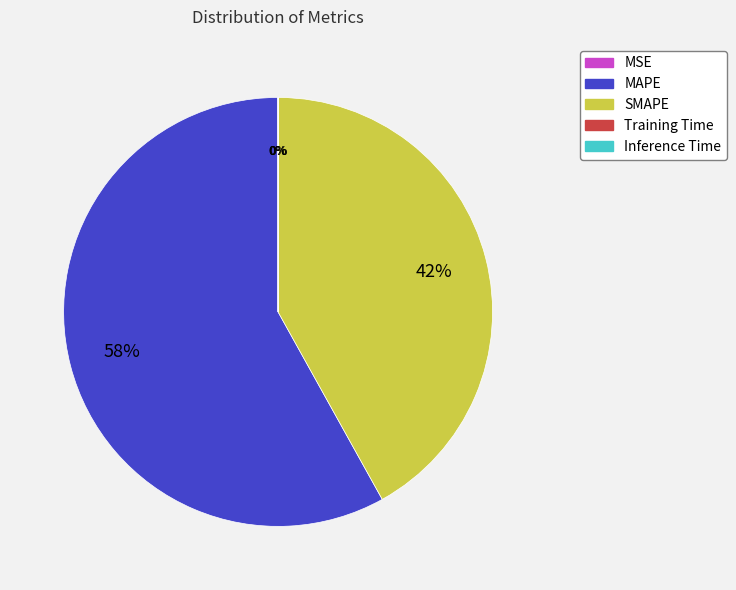

To the nearest percent, what is the difference between the largest and smallest slice percentages?

58%